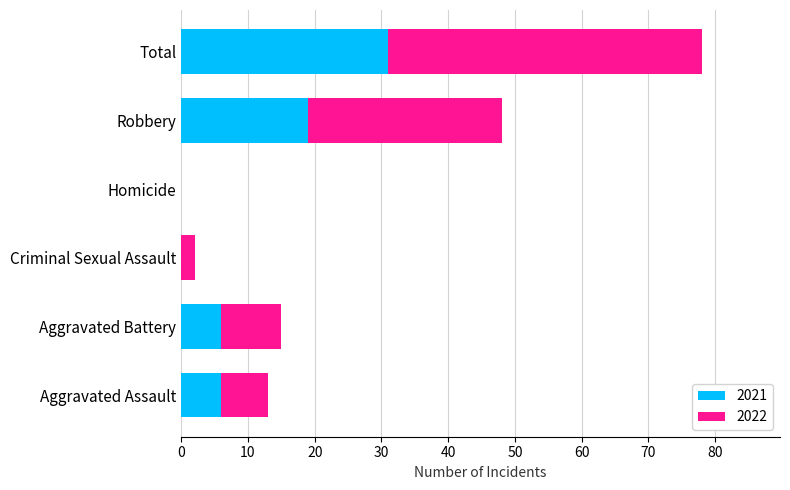

What are all the series names shown in the legend?

2021, 2022